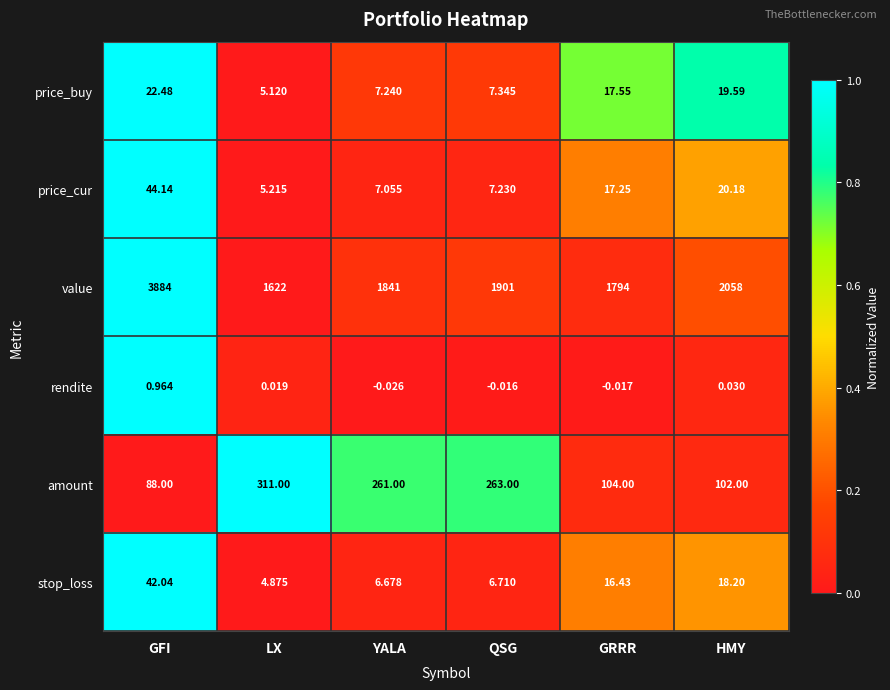

What is the total value across all series at QSG?

2185.3